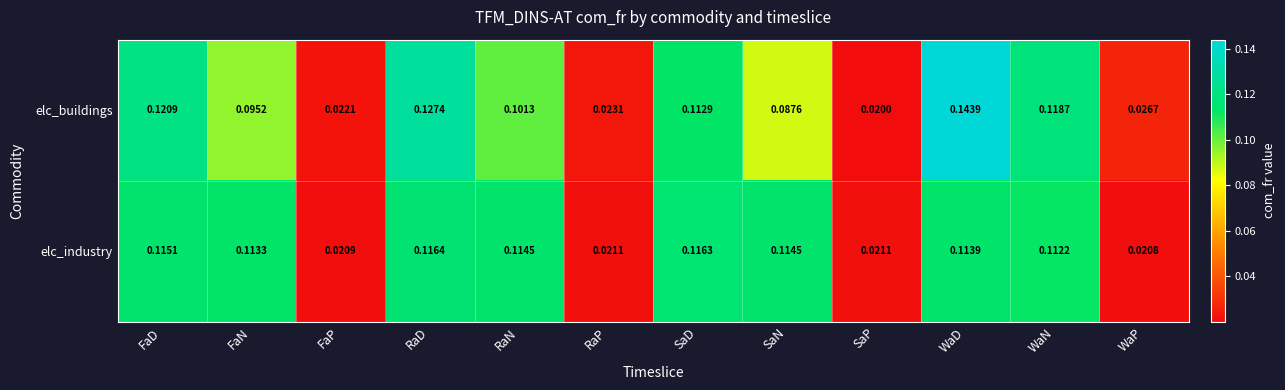

At which label does elc_buildings reach its minimum?

SaP